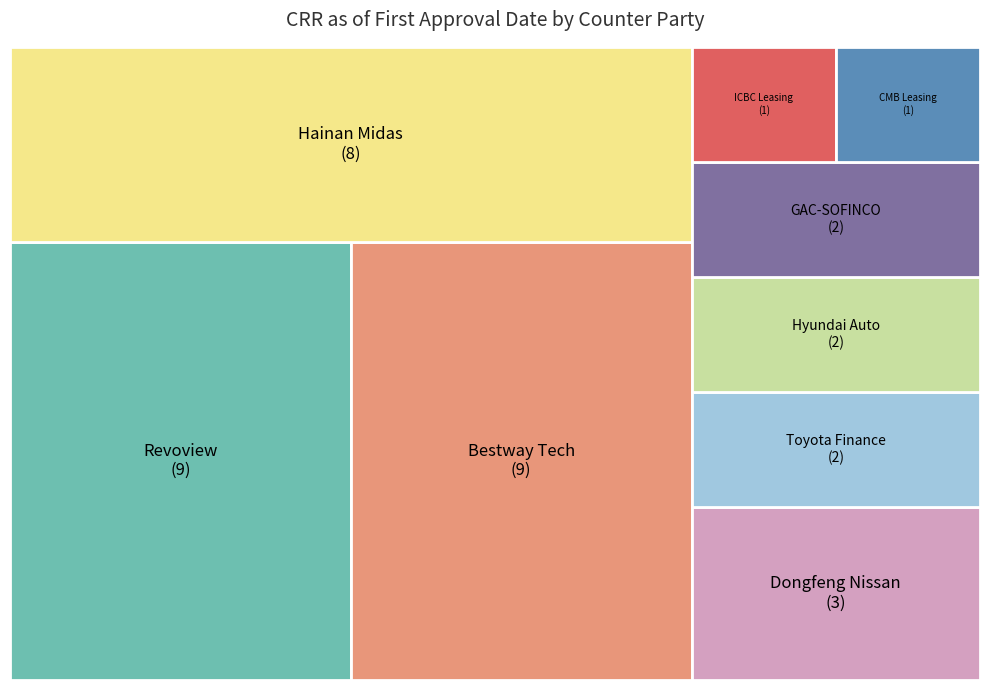

True or false: CMB Financial Leasing Co., Ltd accounts for 3% of the total.

True